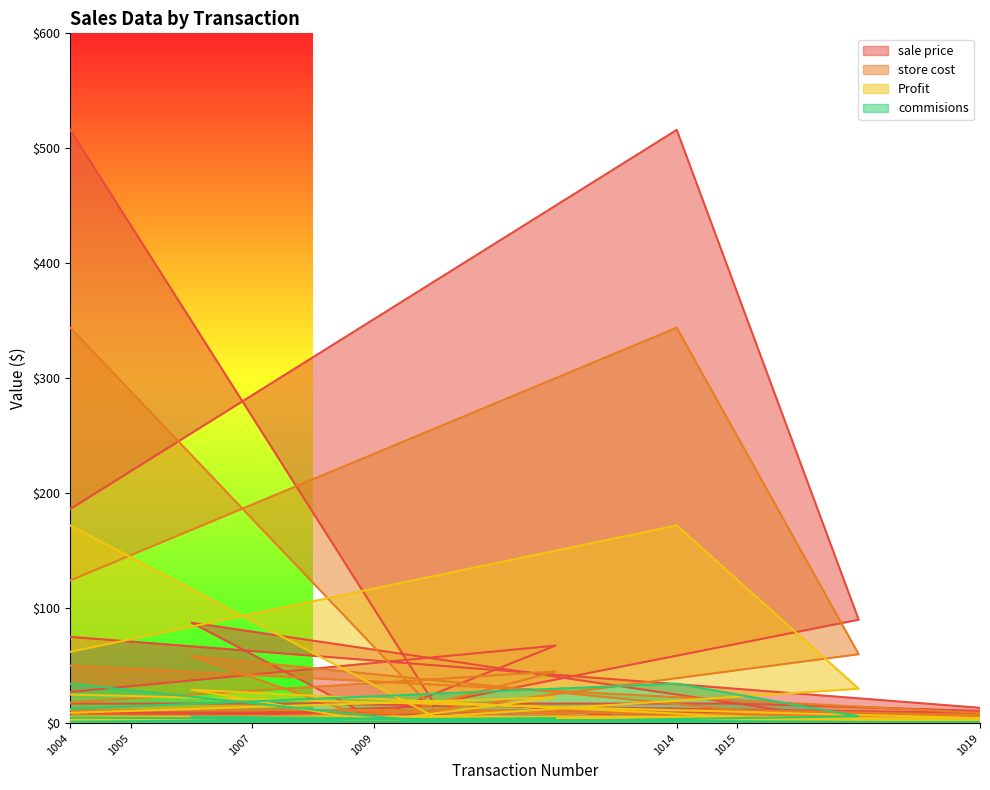

What is the maximum value for store cost?

344.0